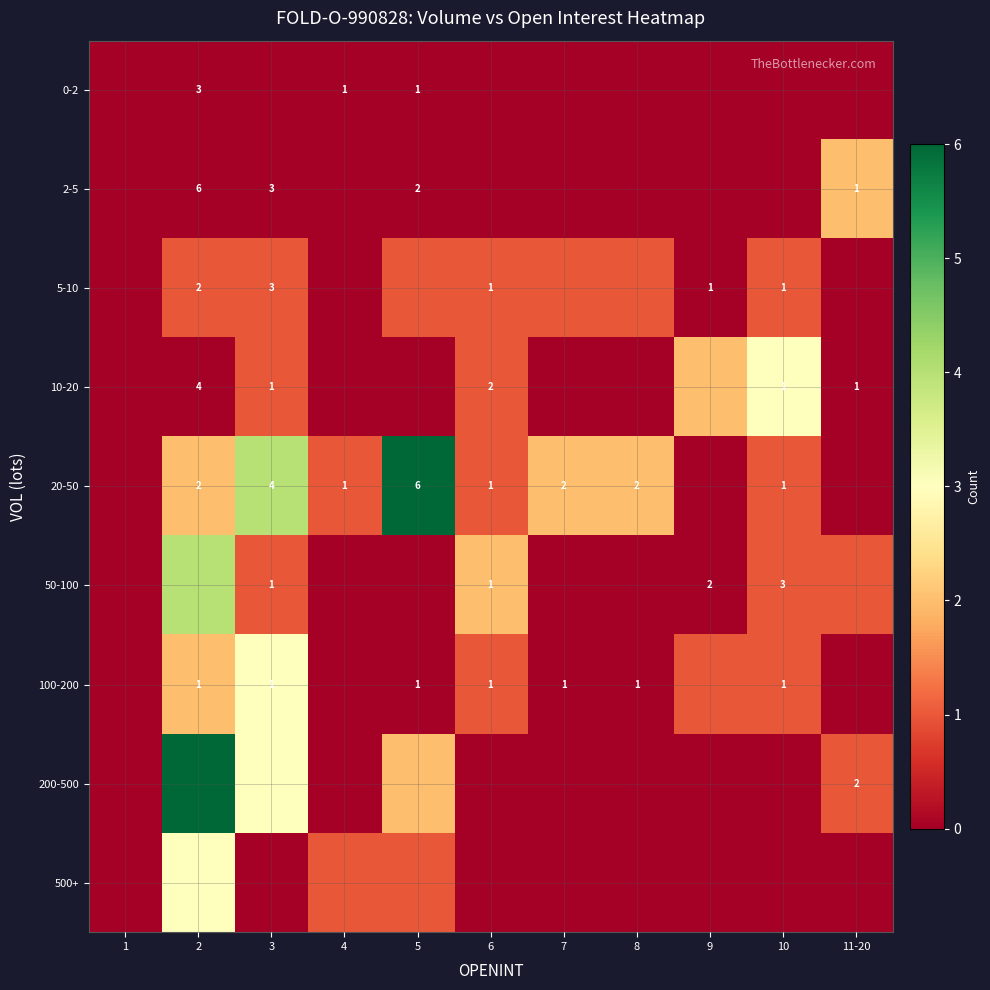

True or false: 5-10 has a value of 1 at 9.

True